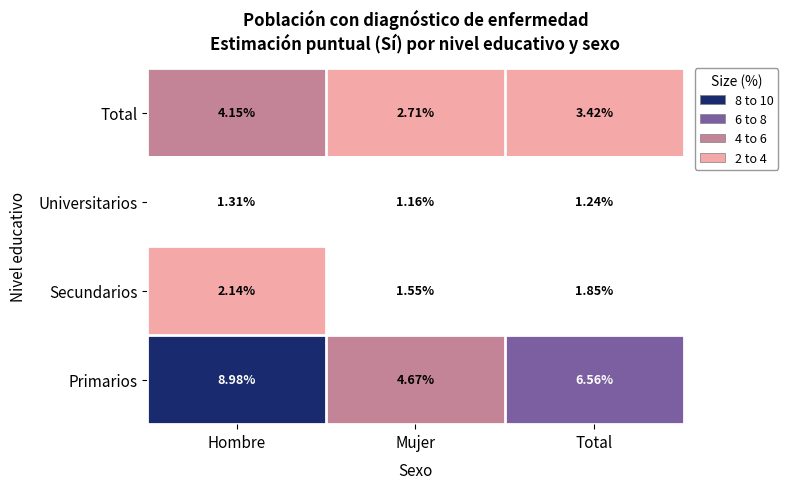

Which series has the widest spread of values?

Primarios